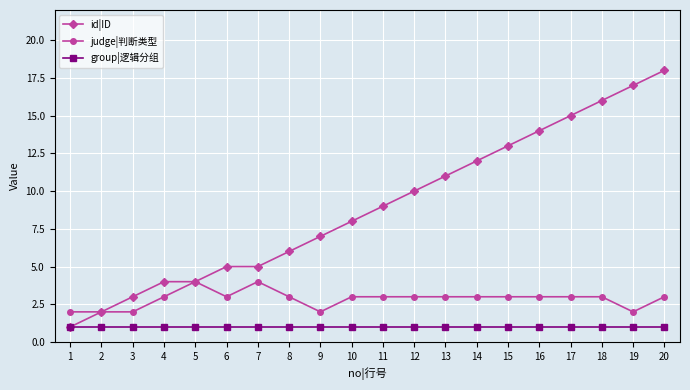

How many lines are shown in the chart?

3